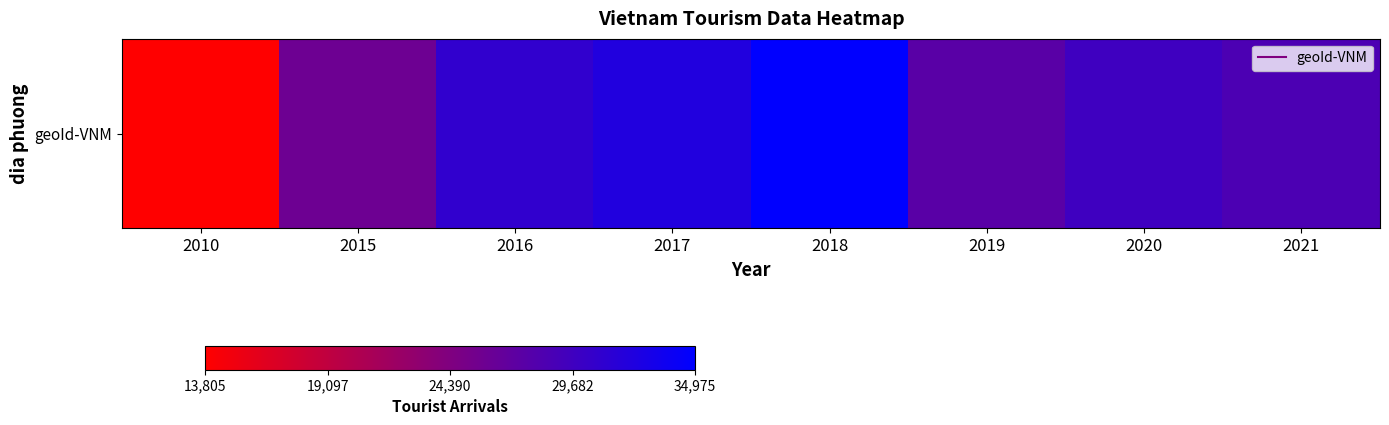

What is the approximate value at 2018, to the nearest 50?

35000